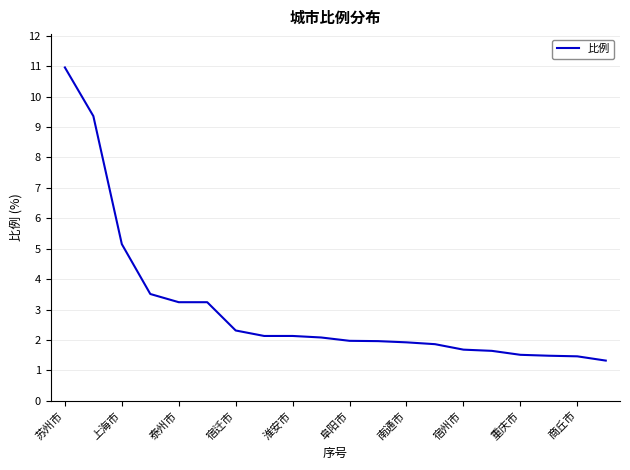

What is the difference between the maximum and second lowest values?

9.5